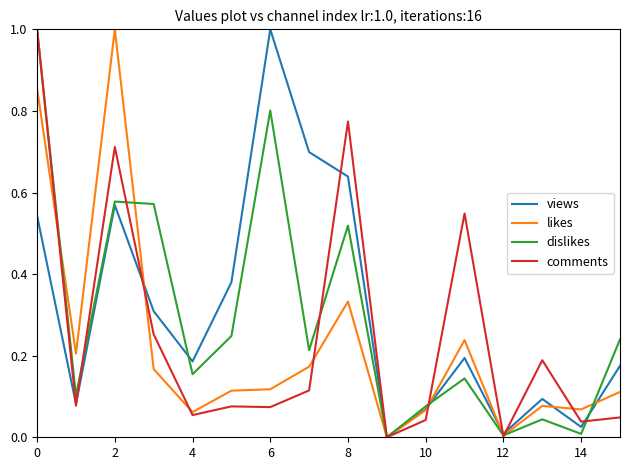

Which series has the largest range (max minus min)?

views